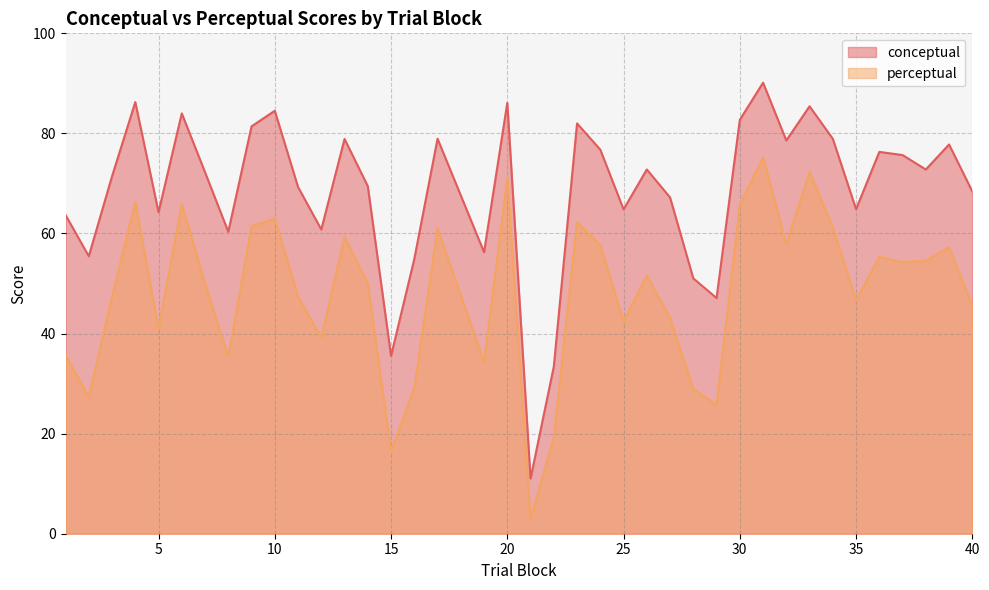

Which has a higher value, 29 or 26?

26